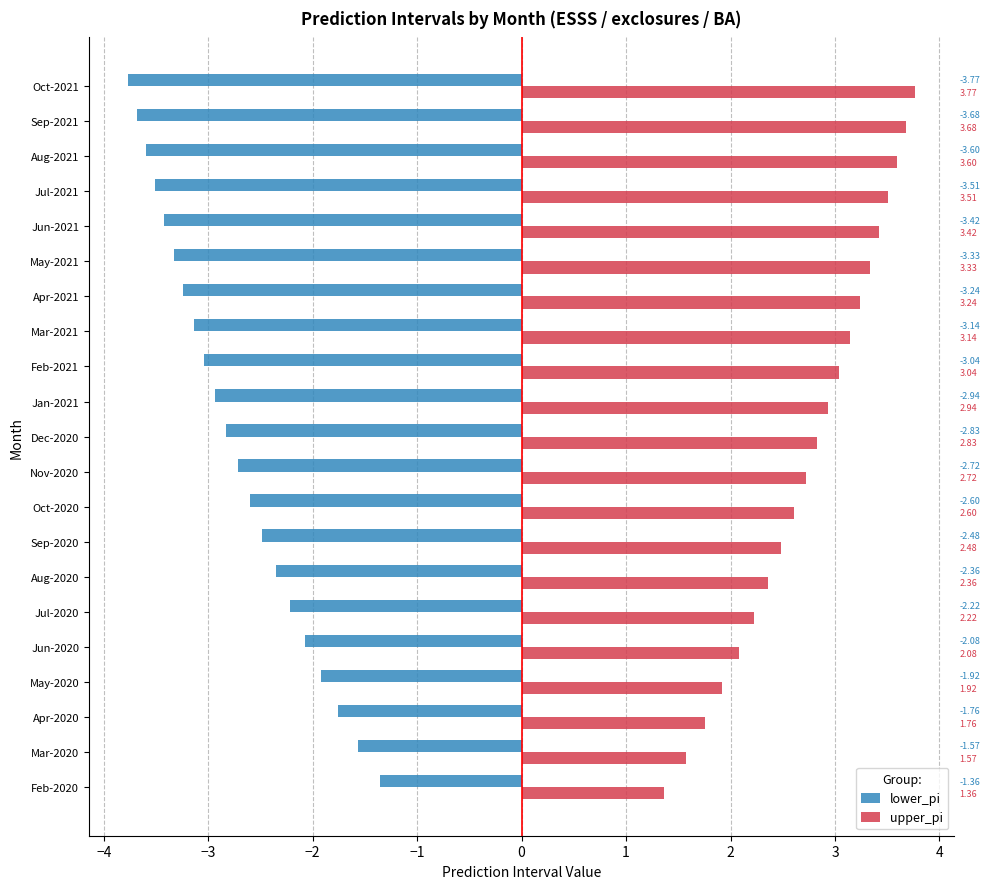

What are all the series names shown in the legend?

lower_pi, upper_pi